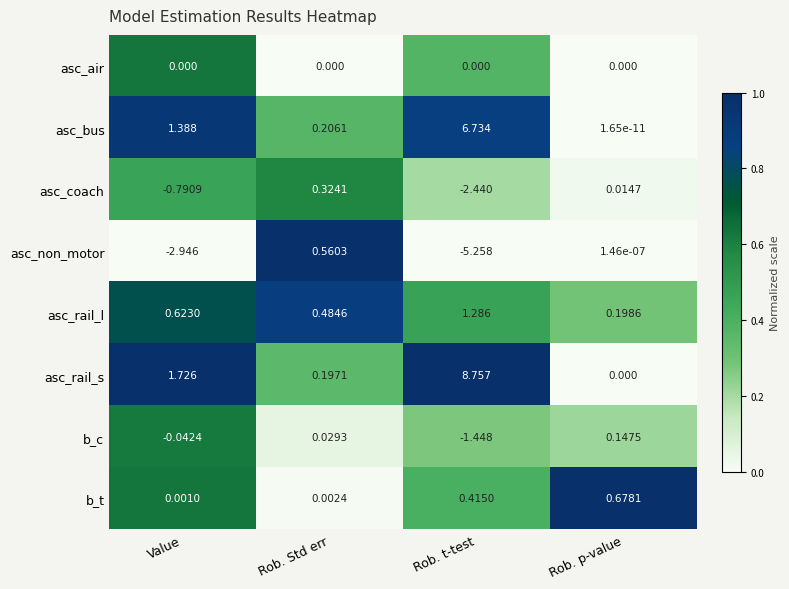

Count the number of data series in this chart.

8